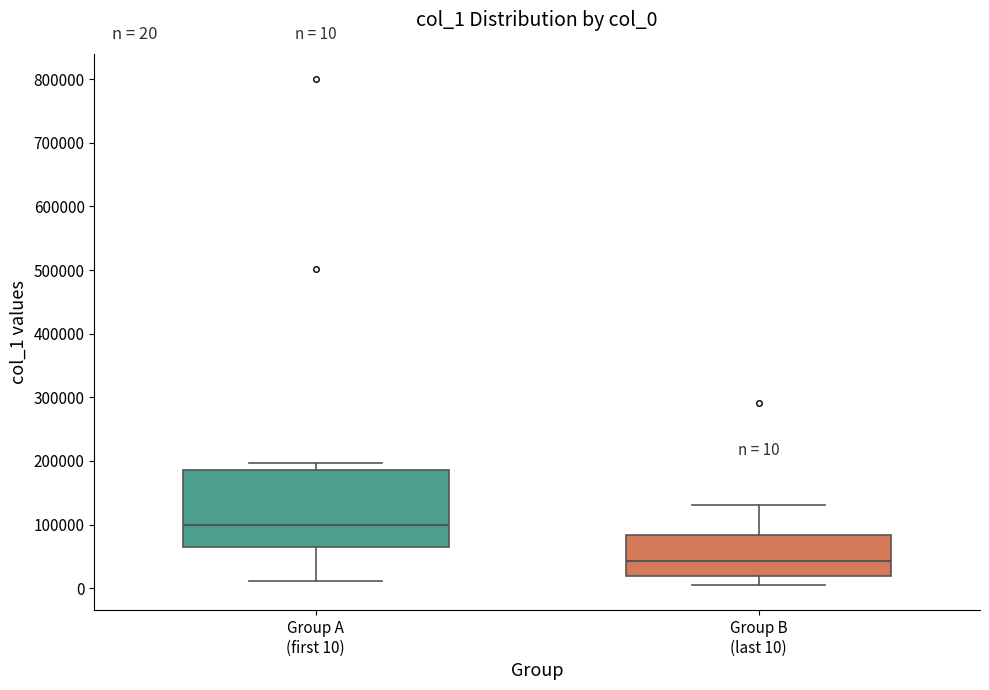

Comparing the boxes themselves (not the whiskers), which one is the tallest?

Group A (first 10)